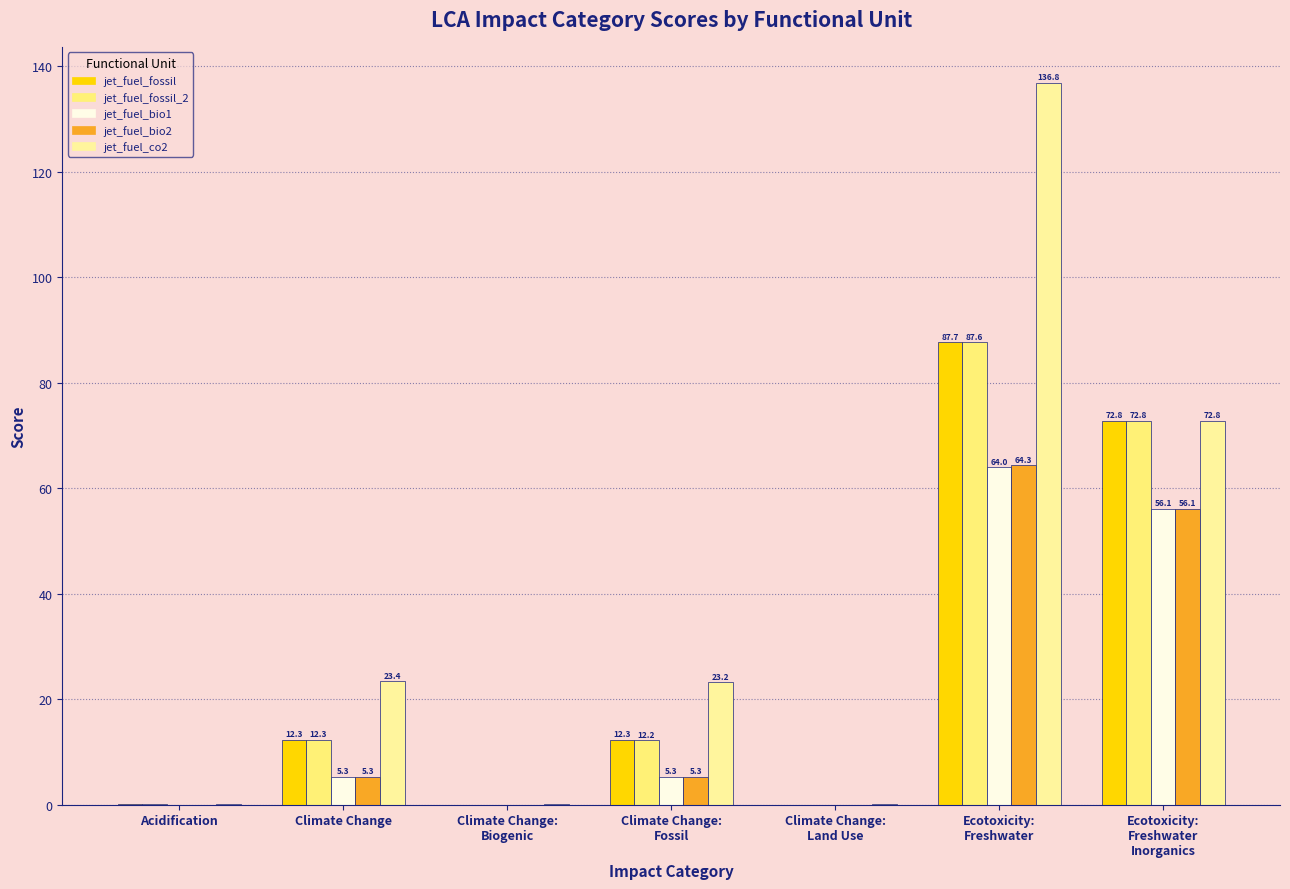

What is the label of the 4th bar from the right?

Climate Change:
Fossil